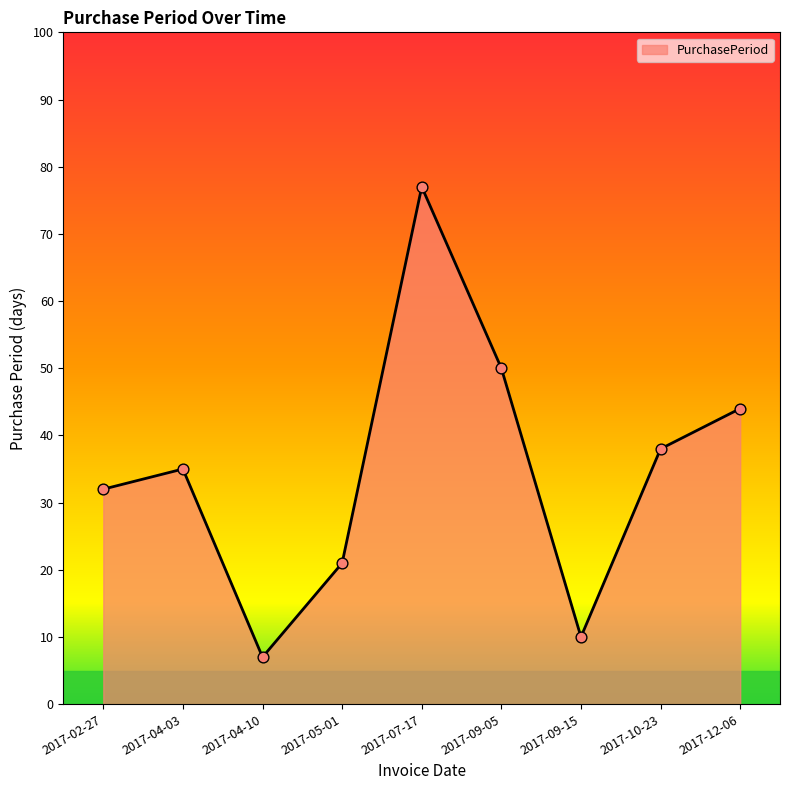

What is the change in value from 2017-04-10 to 2017-07-17?

+70